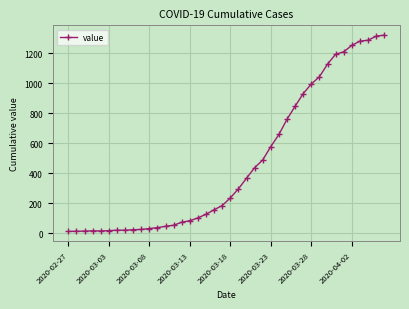

What is the difference between the maximum and minimum values?

1306